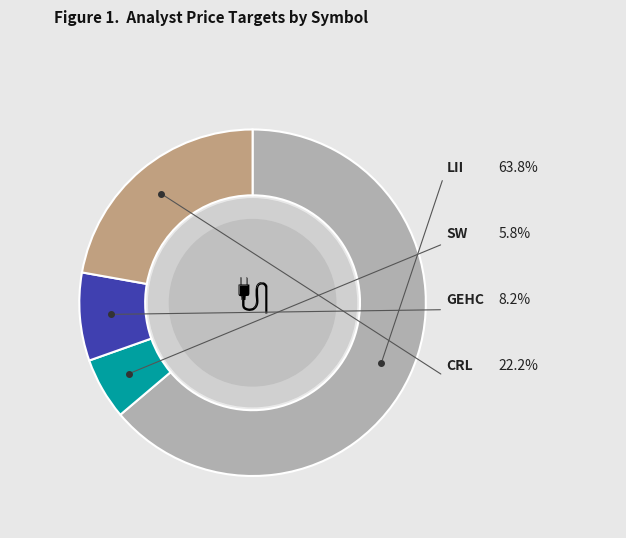

Is there any slice that represents more than half of the pie?

Yes